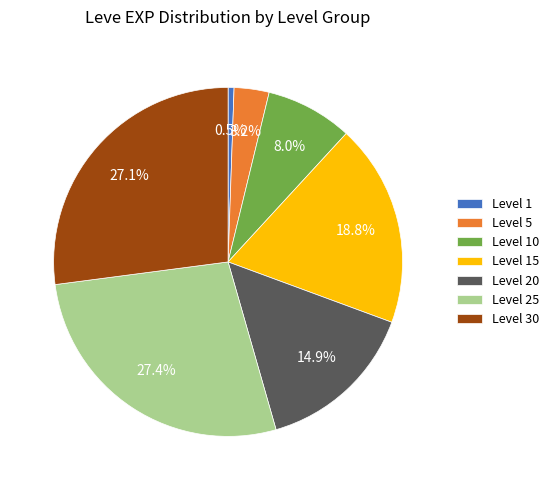

Is there a majority slice in this chart?

No